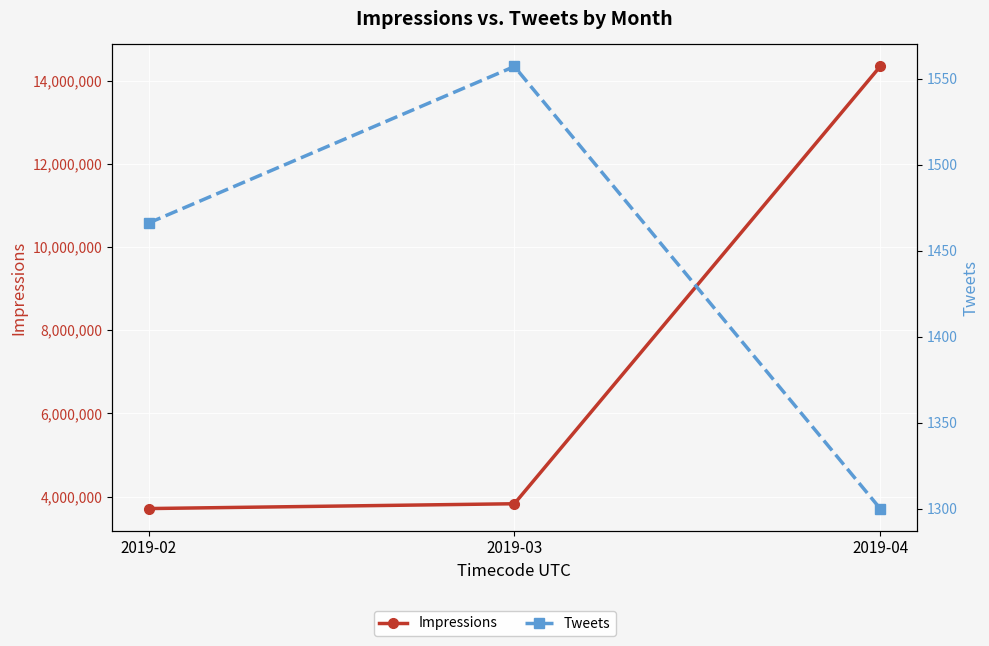

What is the value of the Impressions point at the 3rd from the left?

14341275